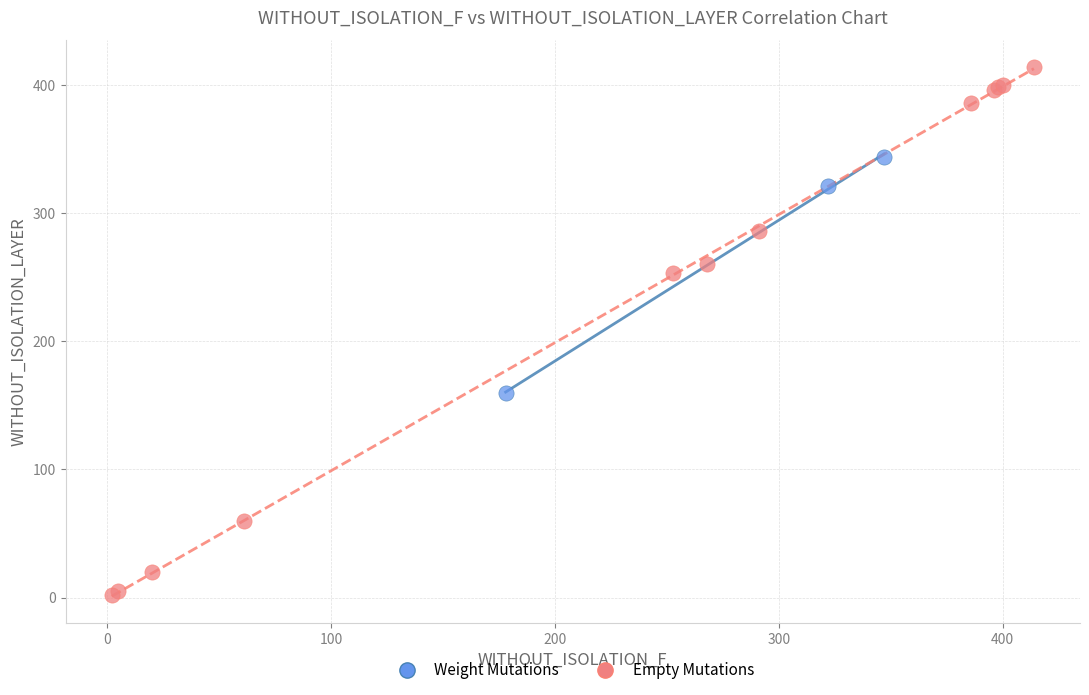

Which series has the largest Y range (max minus min)?

Empty Mutations